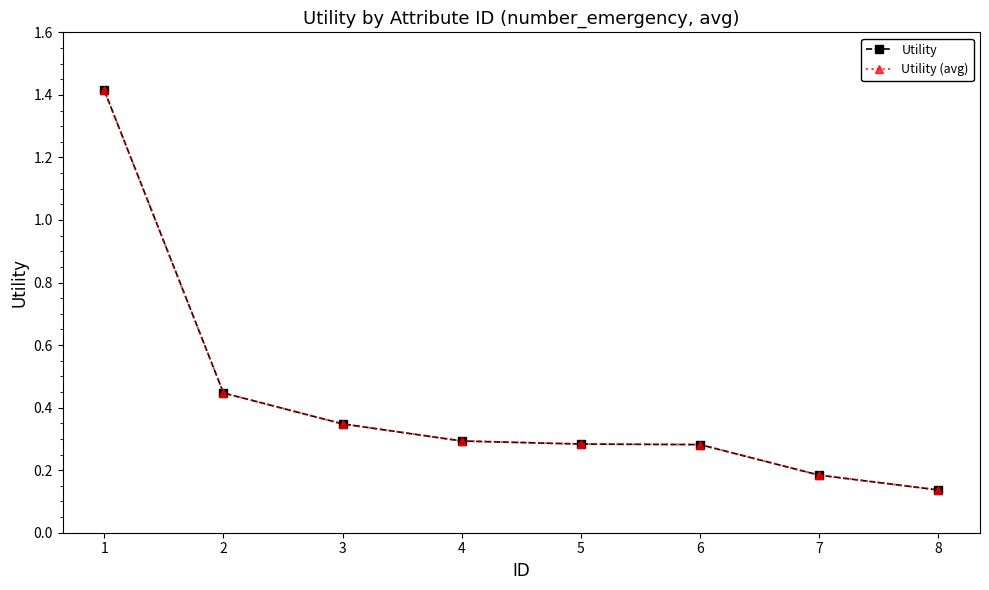

True or false: Utility (avg) and Utility cross at least once.

False